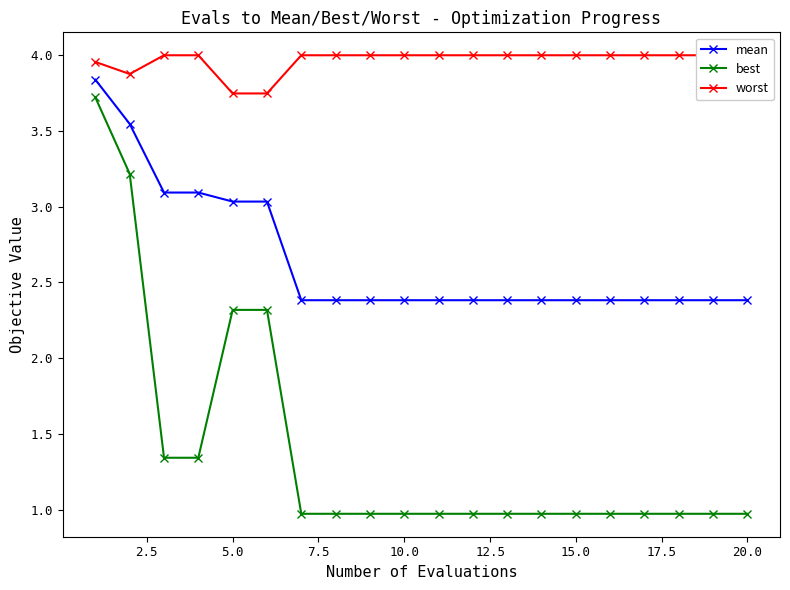

True or false: worst and best cross at least once.

False